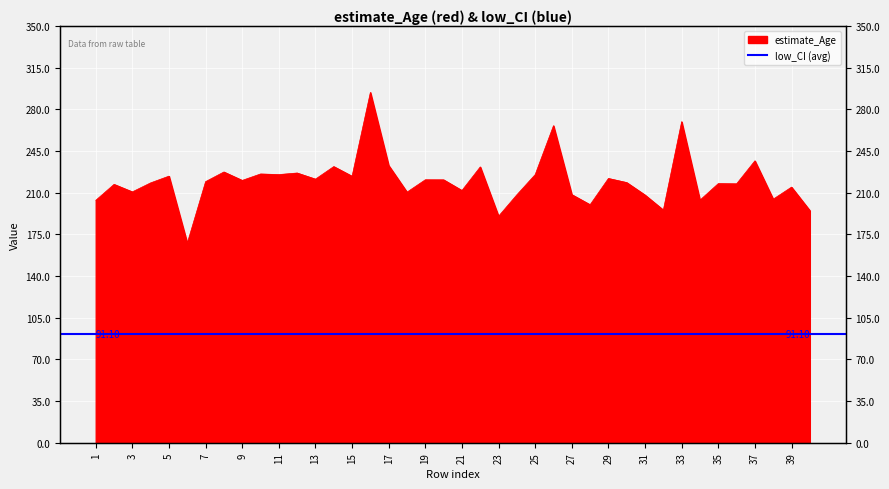

At which category does the data reach its first local valley?

3